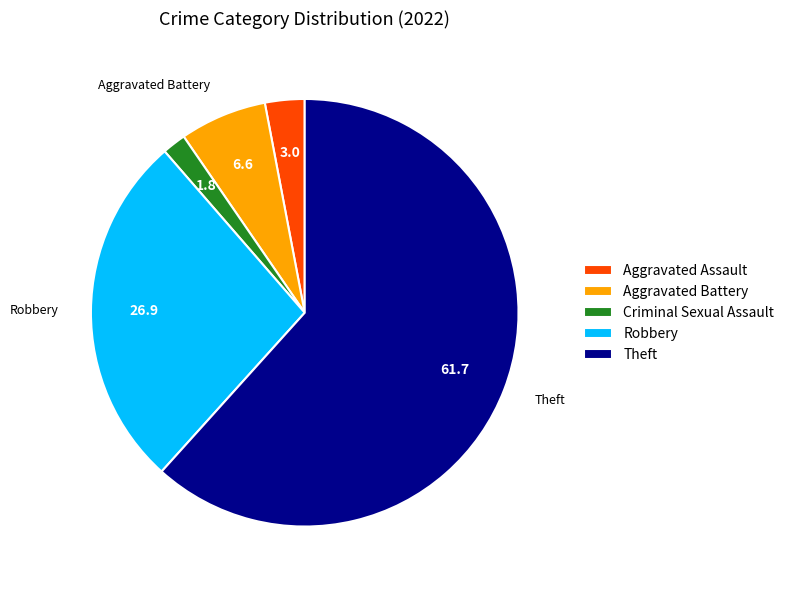

Which has a higher value, Aggravated Battery or Robbery?

Robbery